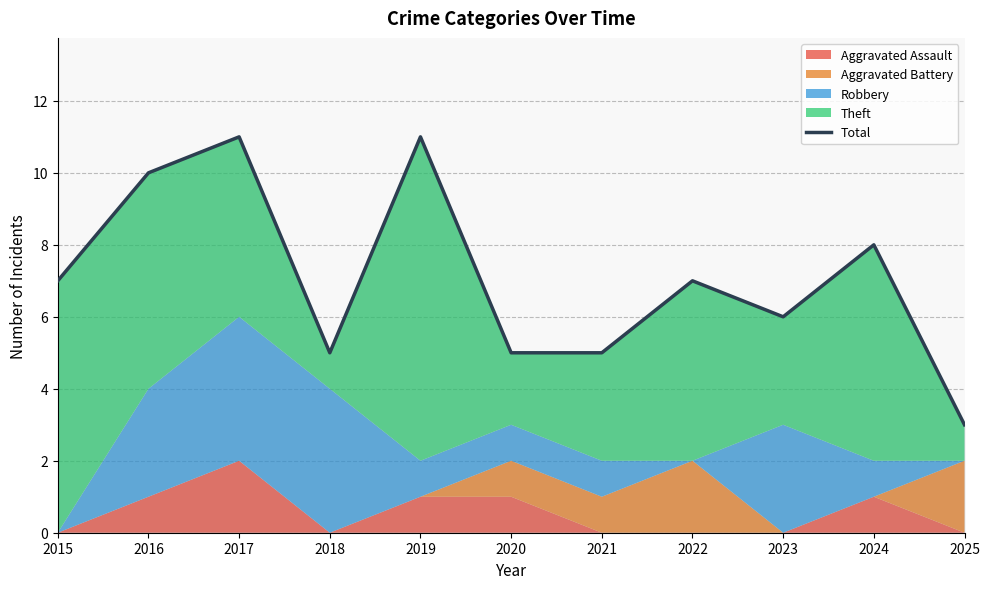

Which category has the lowest value across all series?

2025